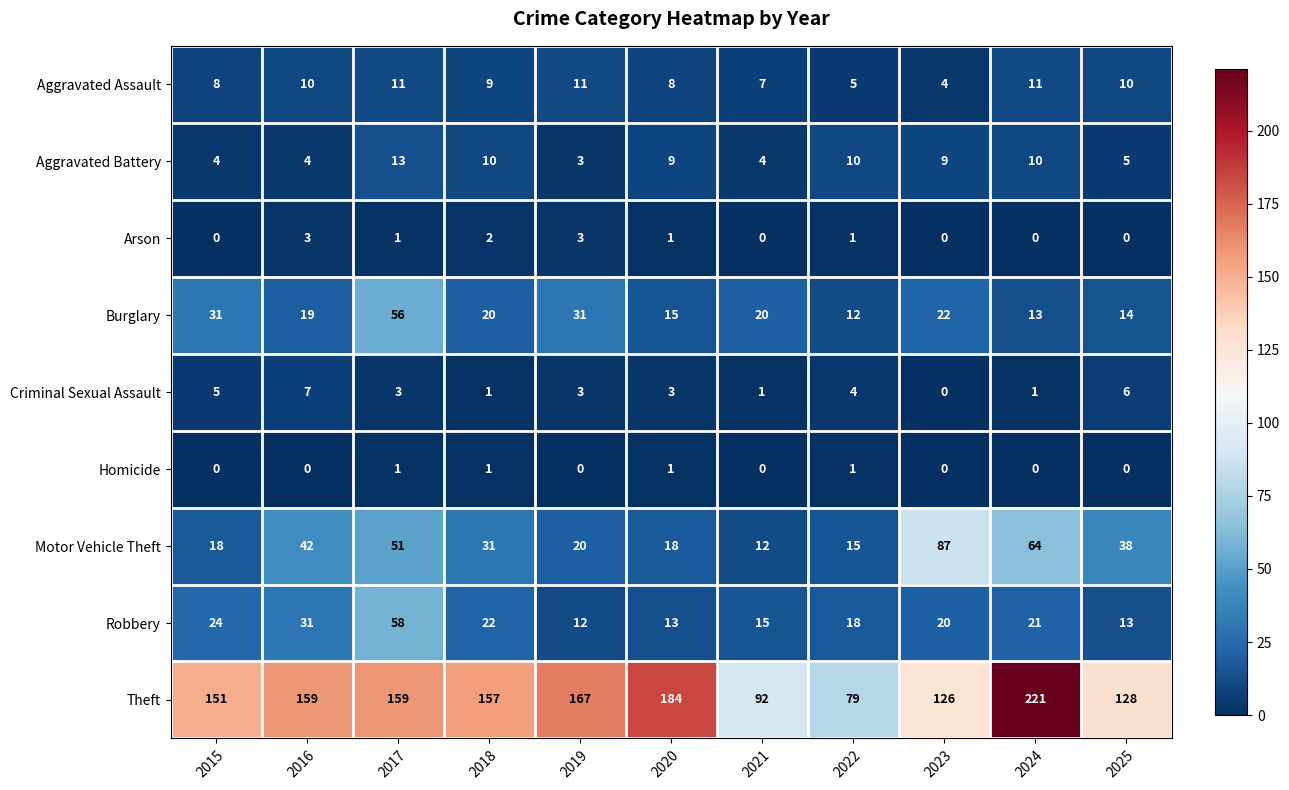

Count the number of categories in the chart.

11